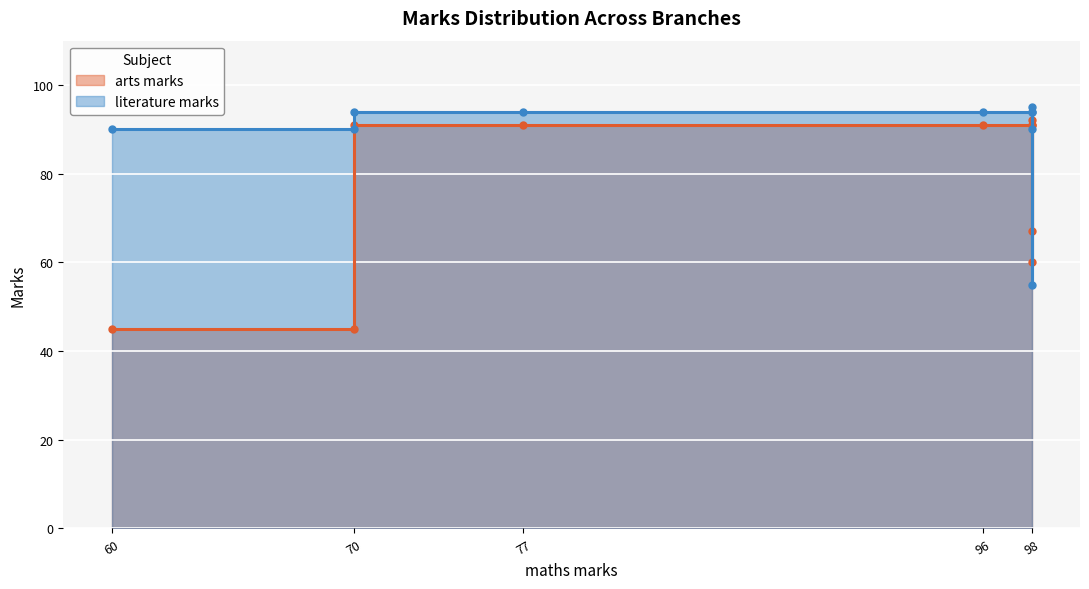

At 98, list the series in order from largest to smallest.

literature marks, arts marks